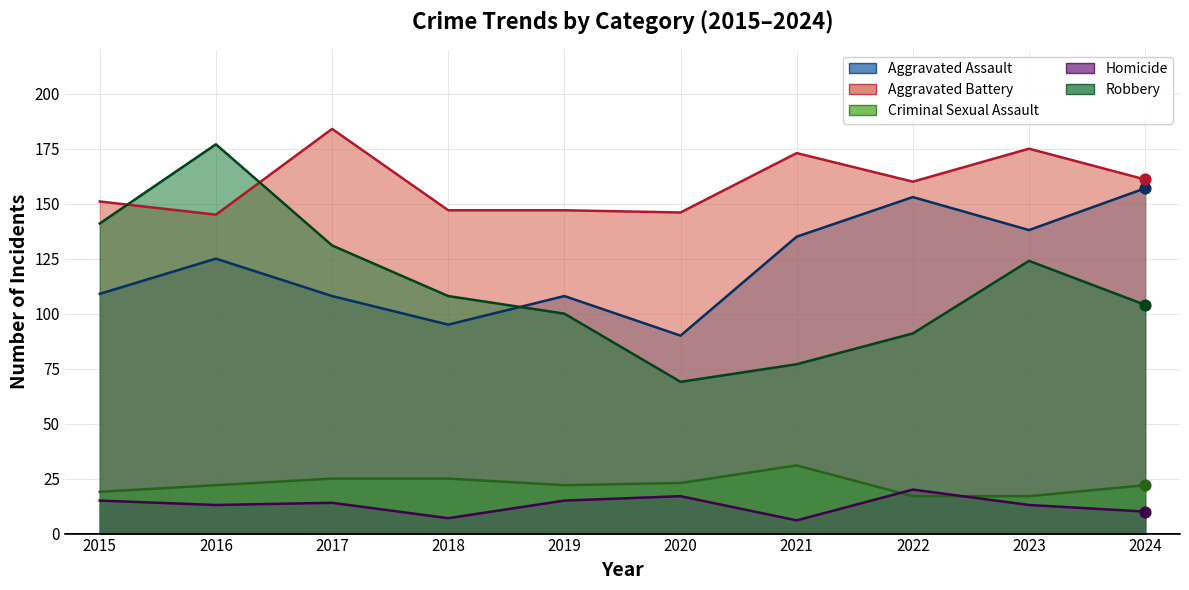

Is the value of Robbery at 2017 greater than the value of Homicide at 2024?

Yes